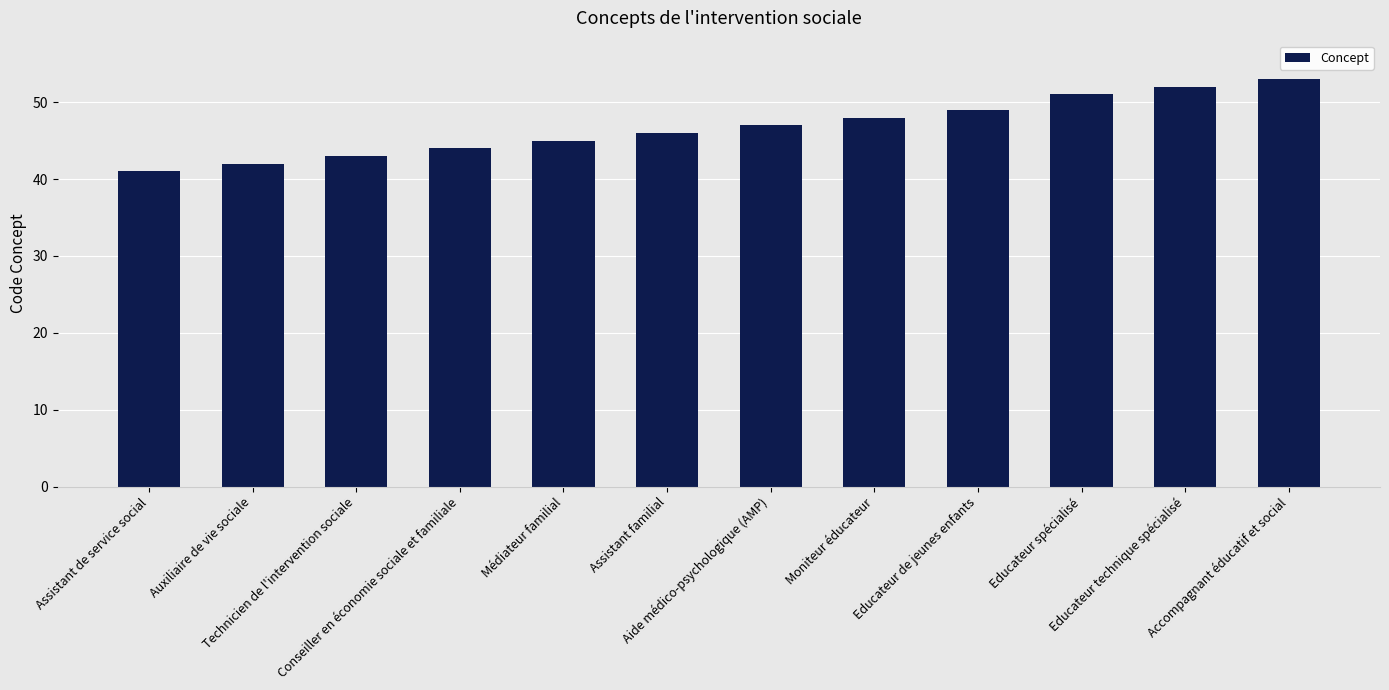

The value at Educateur de jeunes enfants is 49. True or false?

True